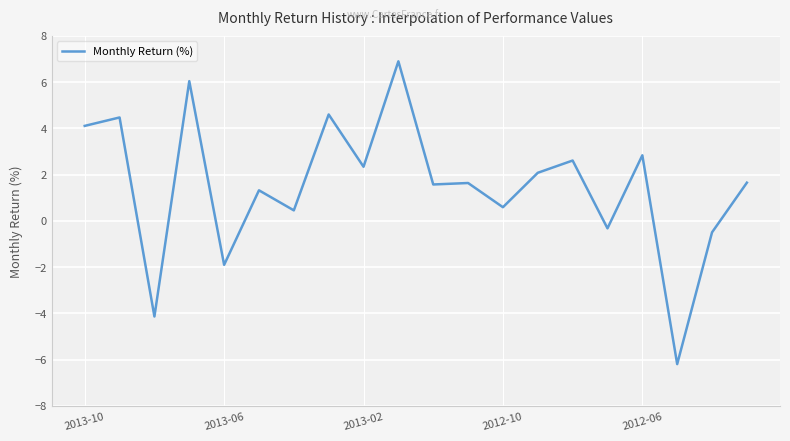

What is the difference between the maximum and minimum values?

13.1